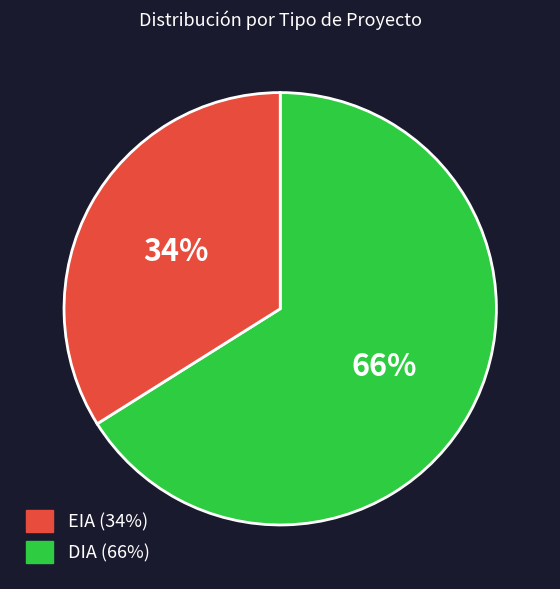

Is there any slice that represents more than half of the pie?

Yes